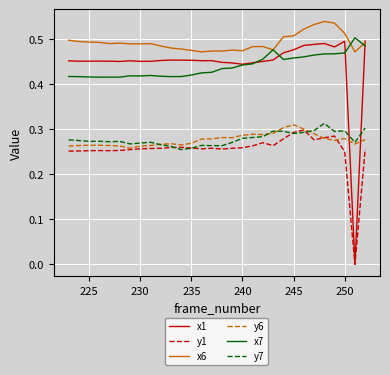

Which series has the largest range (max minus min)?

x1